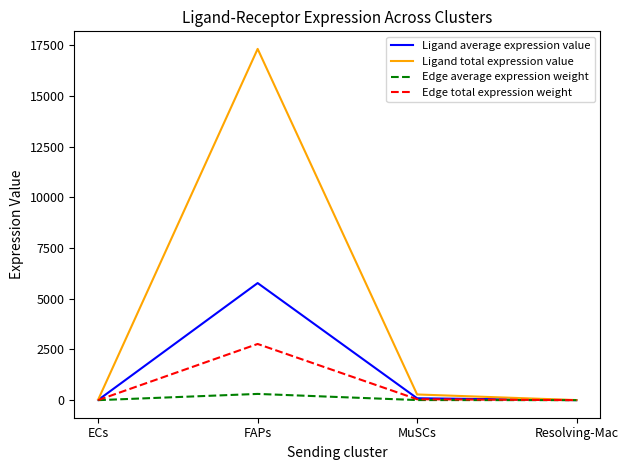

What is the sum of all Ligand average expression value values?

5875.9